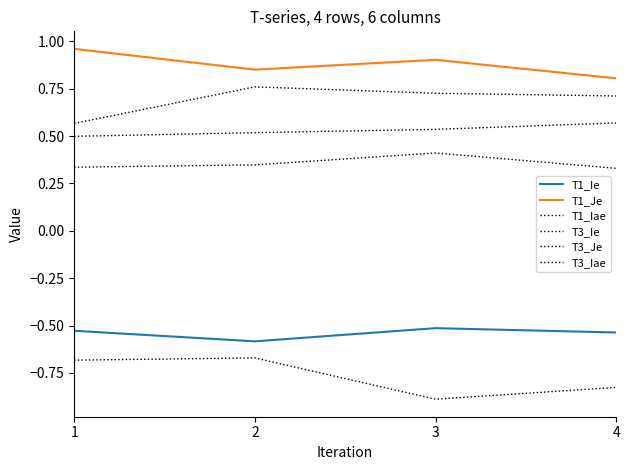

How many lines are shown in the chart?

6